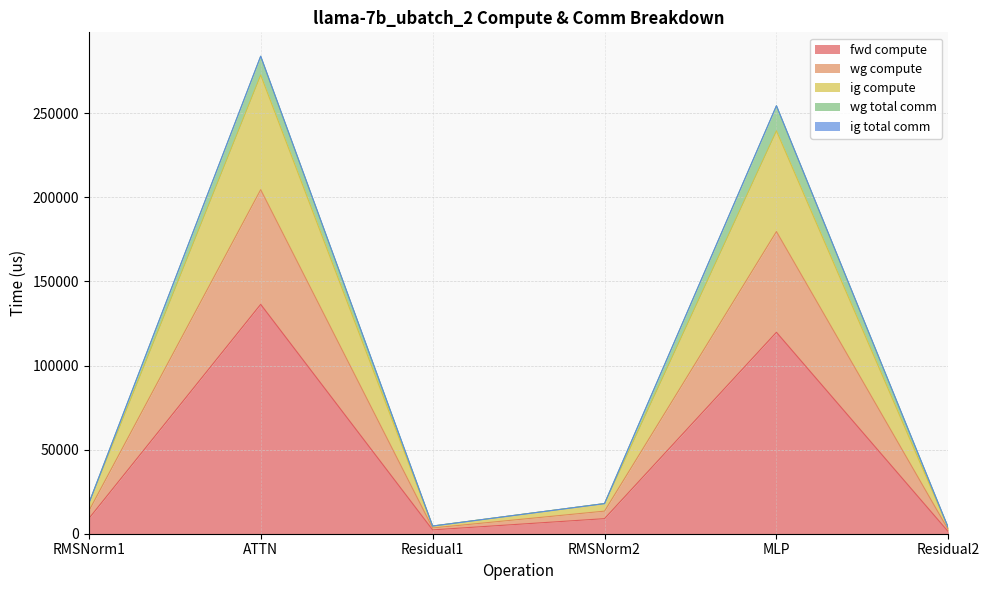

True or false: fwd compute and ig compute intersect in this chart.

False